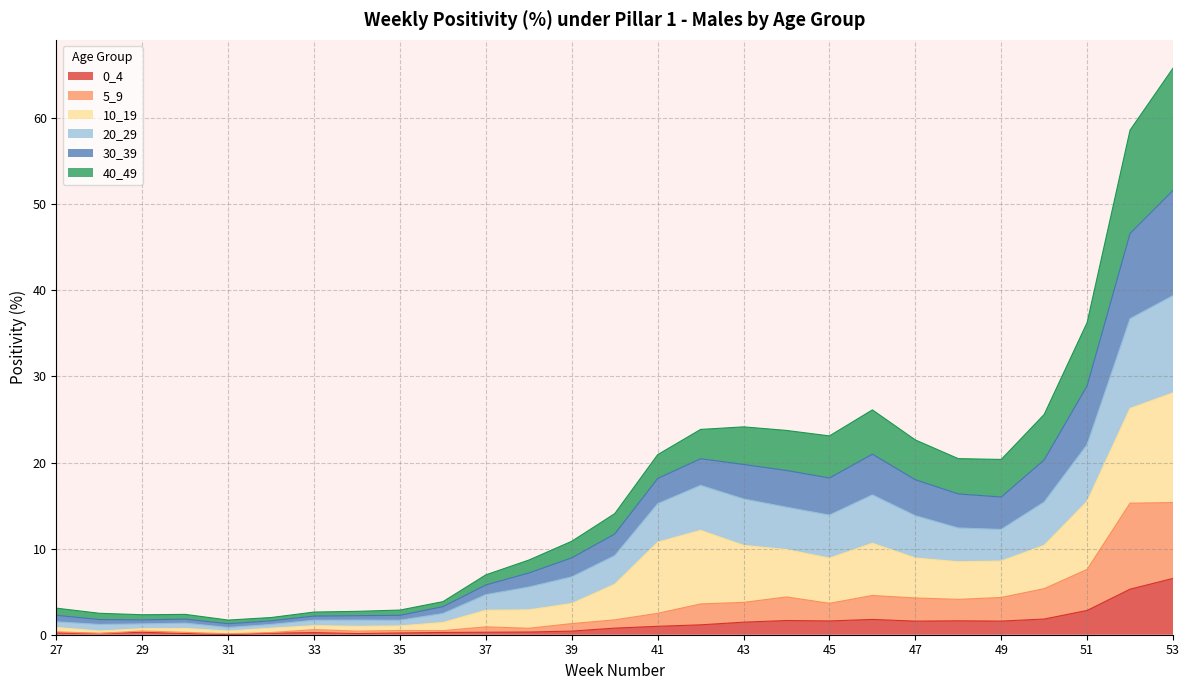

True or false: 30_39 and 5_9 cross at least once.

False